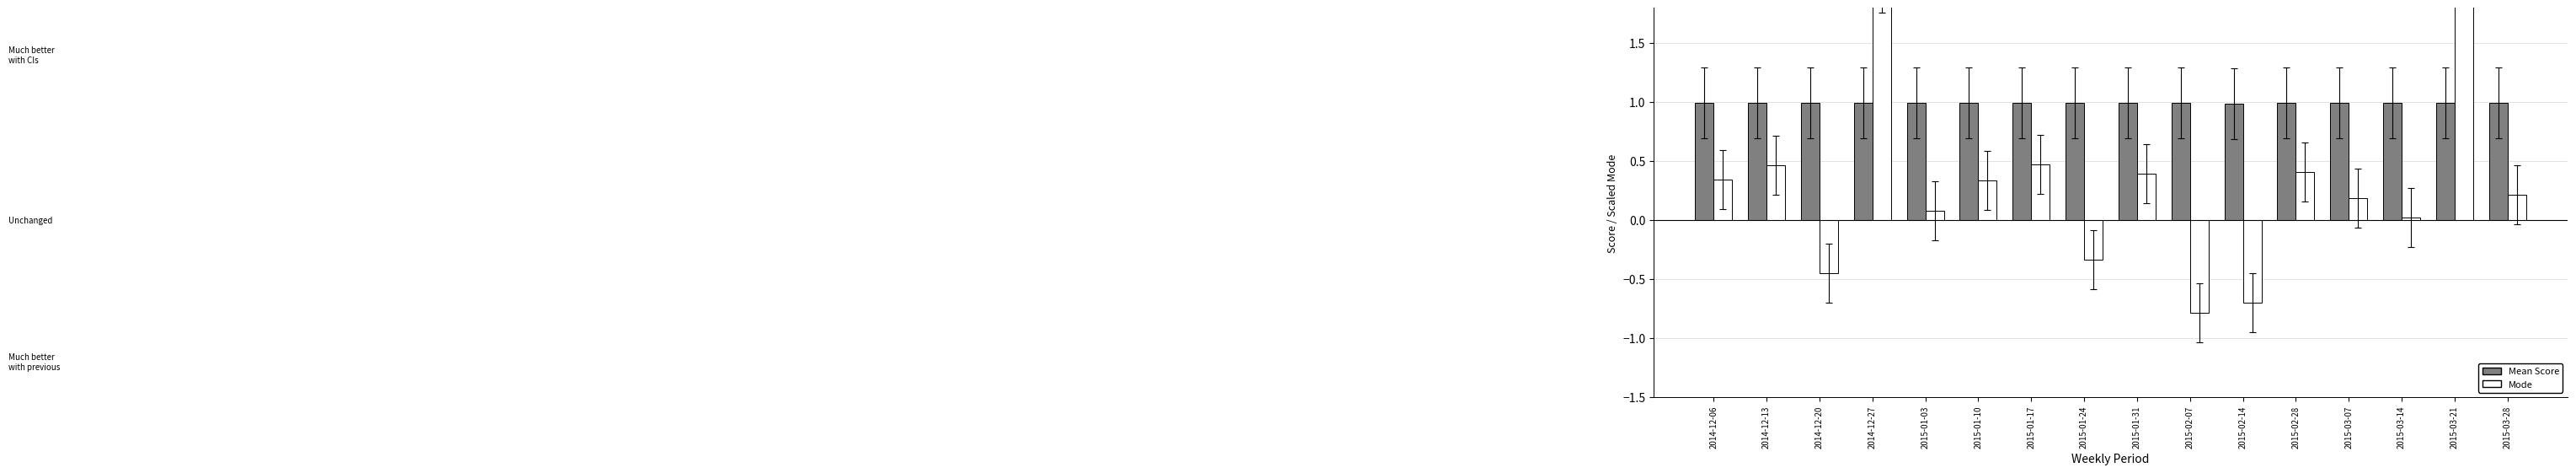

How many Mean Score values are between 0 and 1?

16